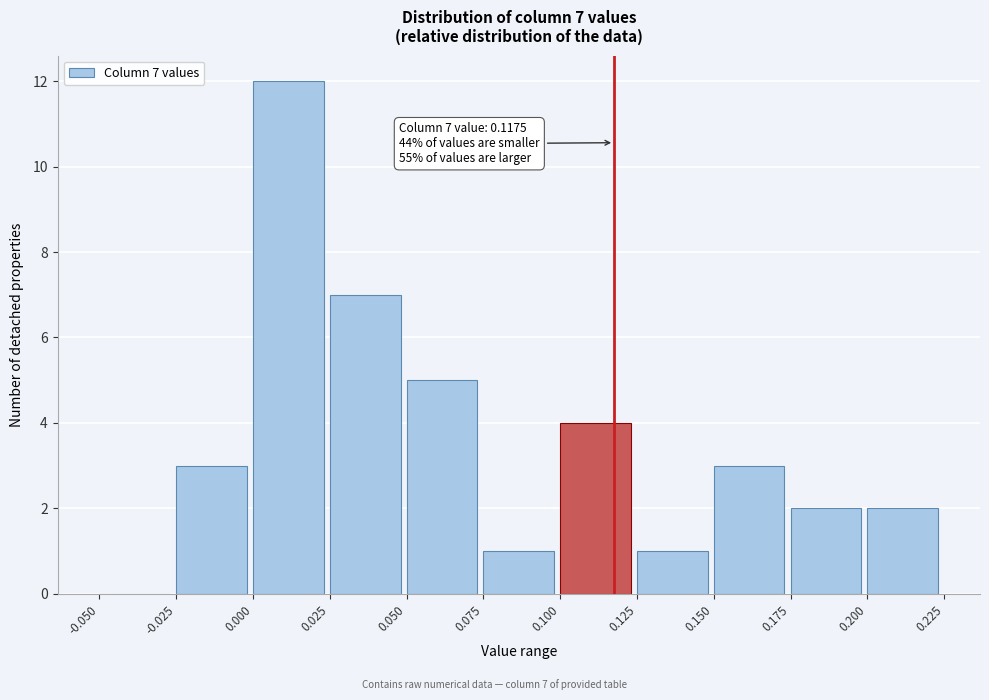

Over which range of the x-axis is the bar tallest?

0.000 to 0.025